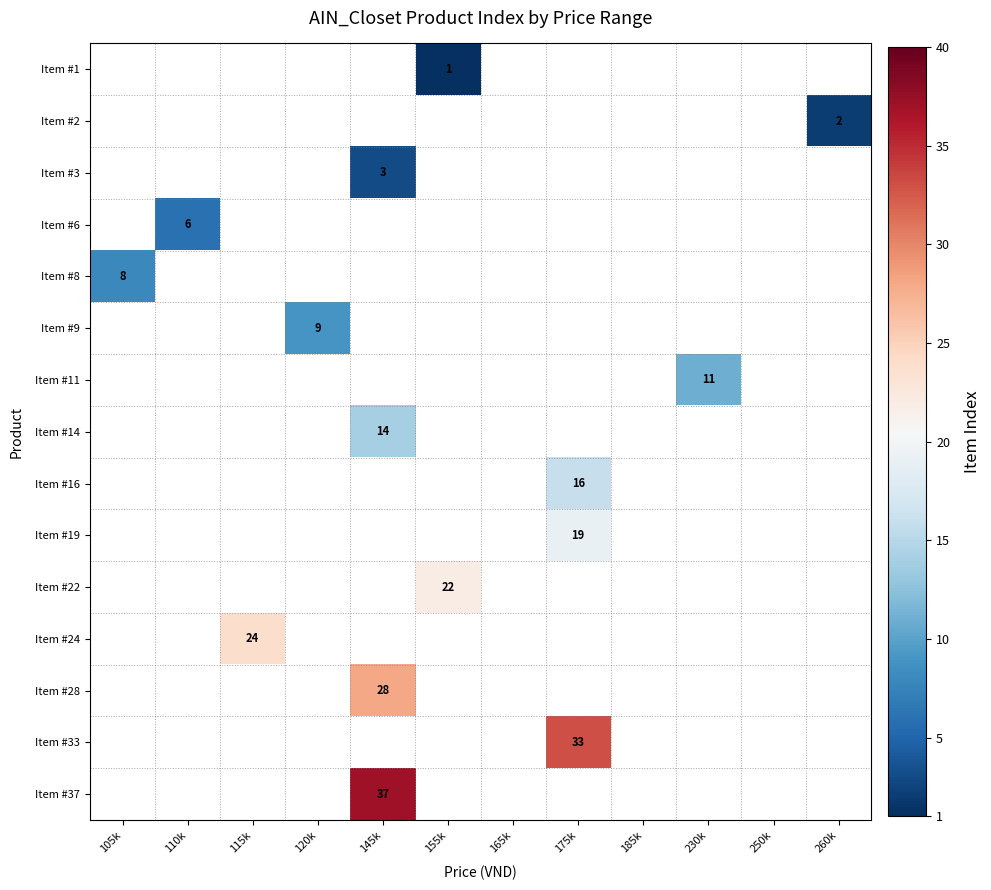

How many data points does each series have?

12